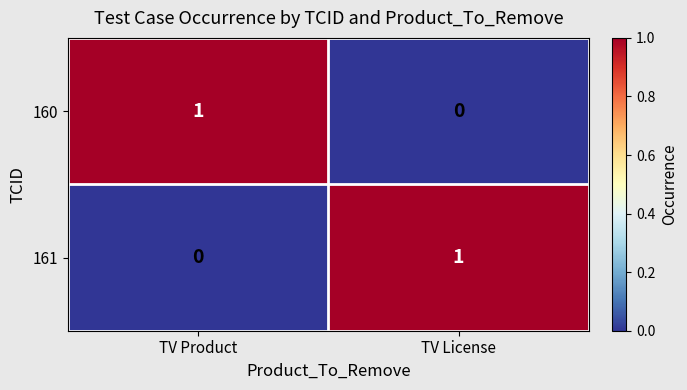

List the labels in order of 160 value, largest first.

TV Product, TV License